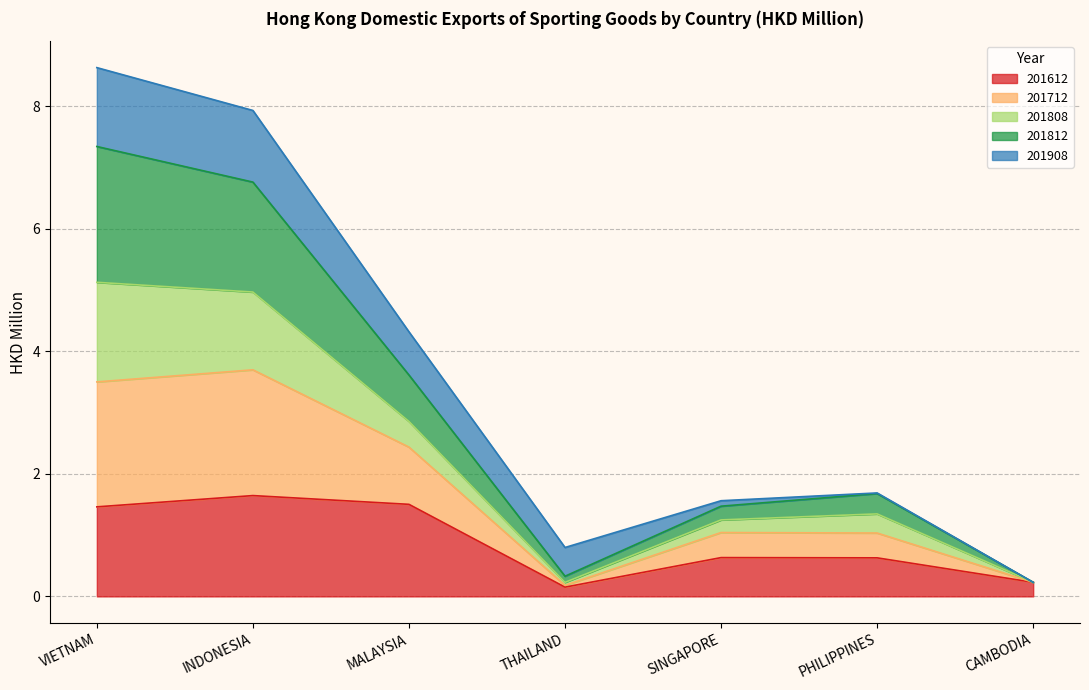

True or false: 201712 and 201812 intersect in this chart.

False